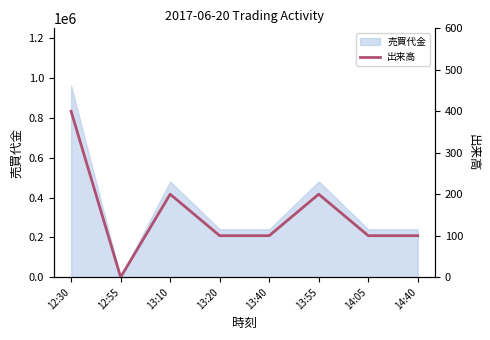

Which has a higher value, 12:30 or 14:05?

12:30